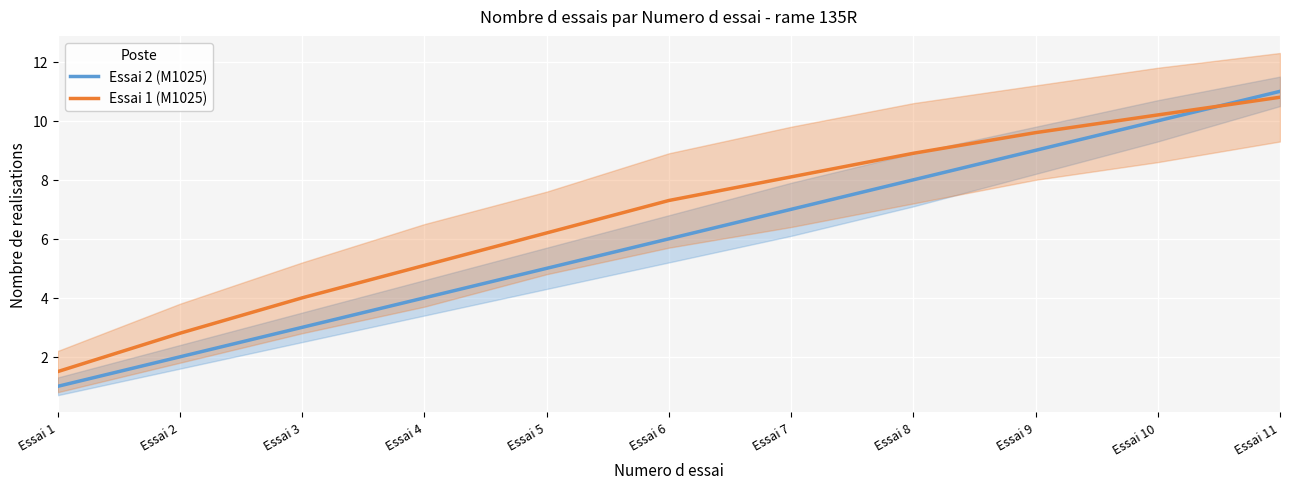

True or false: Essai 2 (M1025) has more than 0 interior local peaks.

False